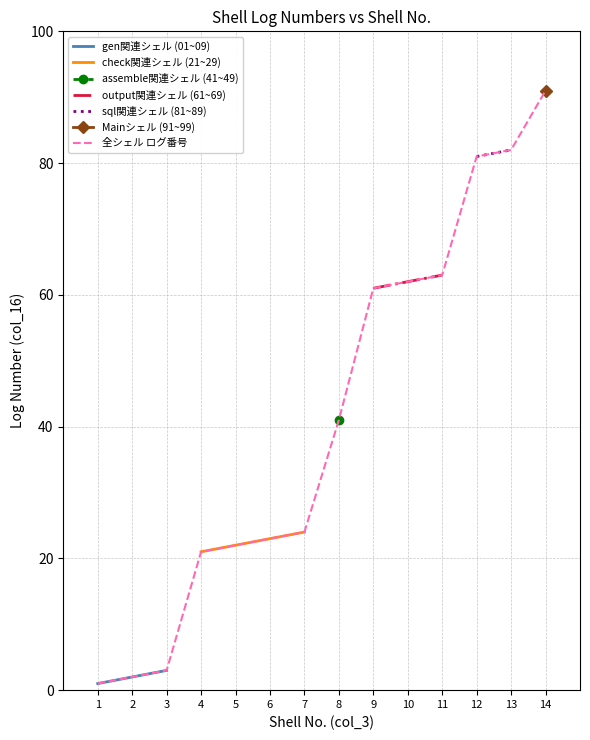

Reading left to right, list all the values displayed in this chart.

1	2	3	21	22	23	24	41	61	62	63	81	82	91